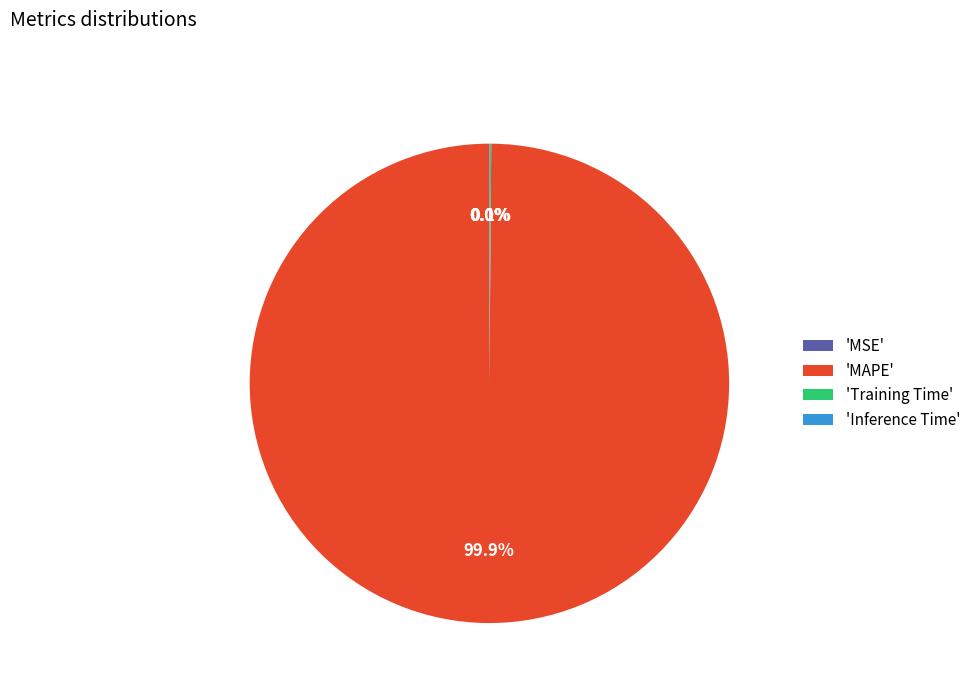

What is the largest slice in the pie chart?

'MAPE'